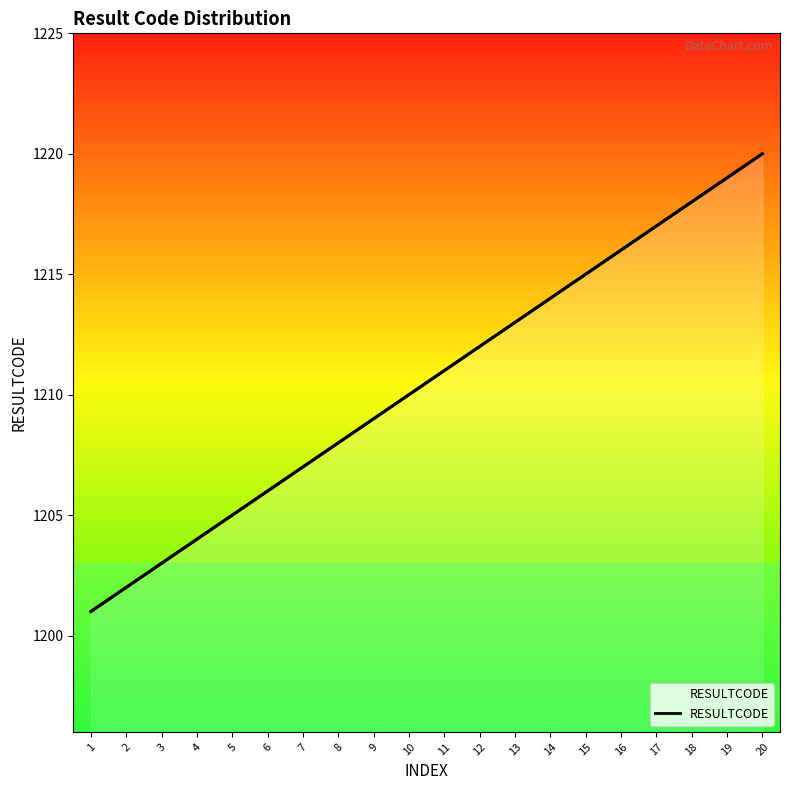

Reading left to right, extract all data points from this chart.

1201	1202	1203	1204	1205	1206	1207	1208	1209	1210	1211	1212	1213	1214	1215	1216	1217	1218	1219	1220